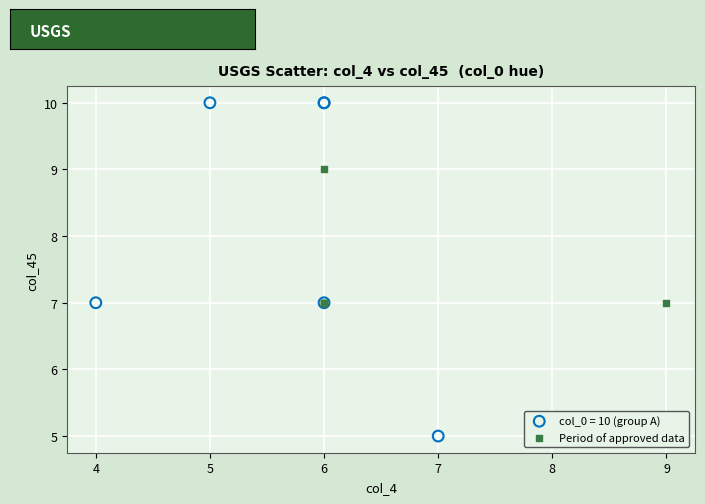

Which series reaches the maximum Y coordinate?

col_0 = 10 (group A)